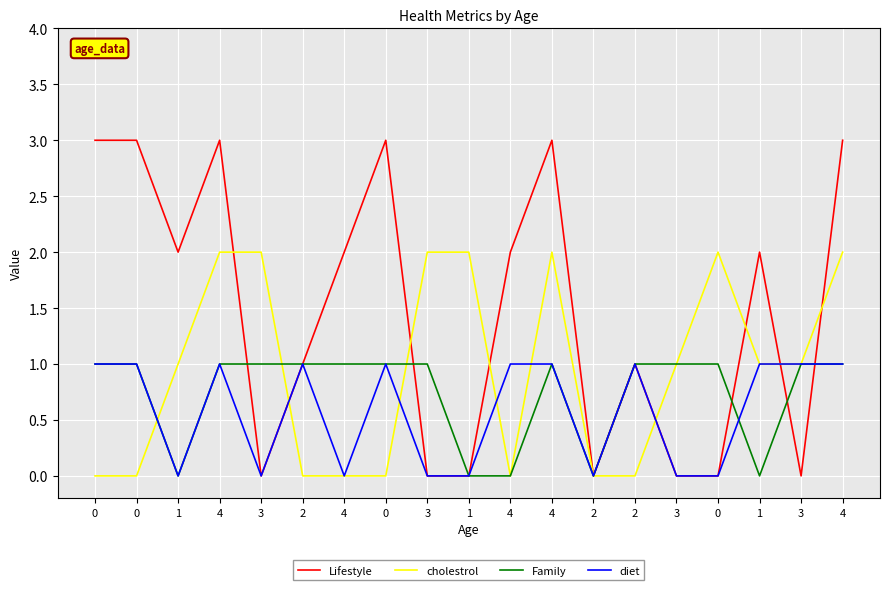

Reading left to right, extract all data points from this chart.

Lifestyle: 3	3	2	3	0	1	2	3	0	0	2	3	0	1	0	0	2	0	3
cholestrol: 0	0	1	2	2	0	0	0	2	2	0	2	0	0	1	2	1	1	2
Family: 1	1	0	1	1	1	1	1	1	0	0	1	0	1	1	1	0	1	1
diet: 1	1	0	1	0	1	0	1	0	0	1	1	0	1	0	0	1	1	1